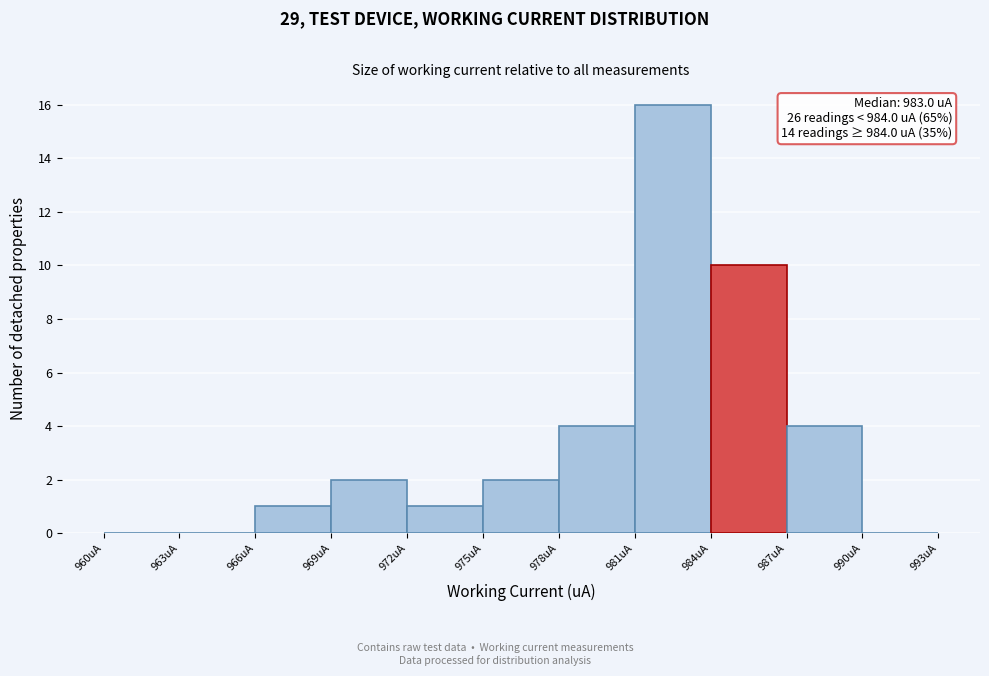

Which range on the x-axis has the tallest bar?

981 to 984